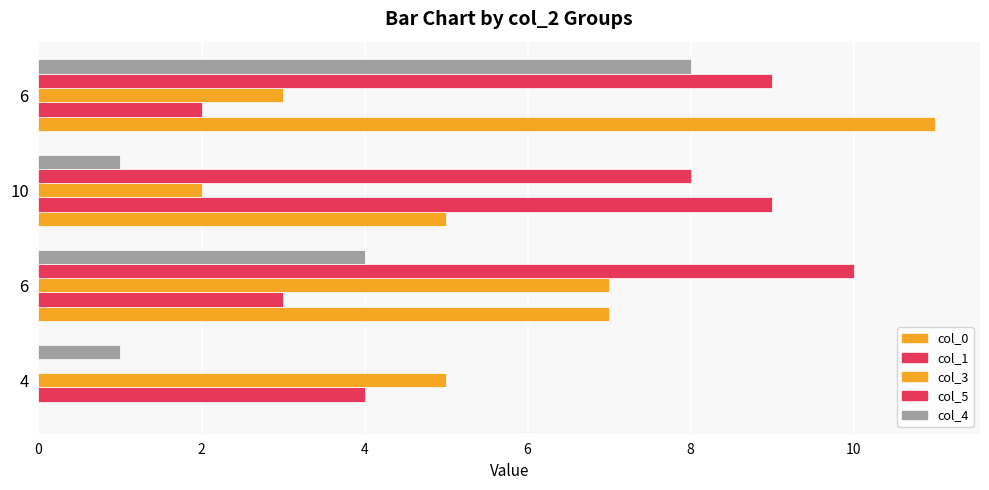

Reading left to right, transcribe all the data shown in this chart.

col_0: 0	7	5	11
col_1: 4	3	9	2
col_3: 5	7	2	3
col_5: 0	10	8	9
col_4: 1	4	1	8